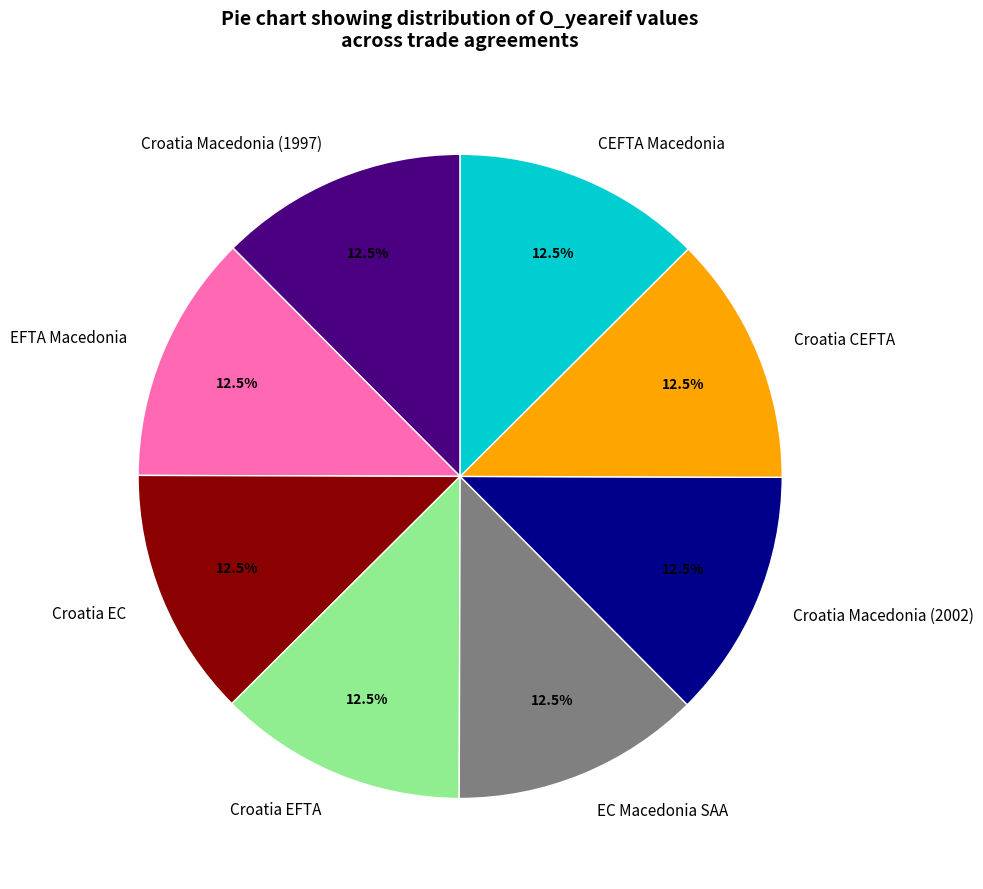

Is there any slice that represents more than half of the pie?

No